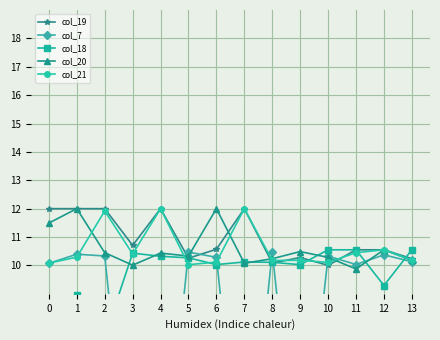

How many times do col_21 and col_20 cross each other?

7